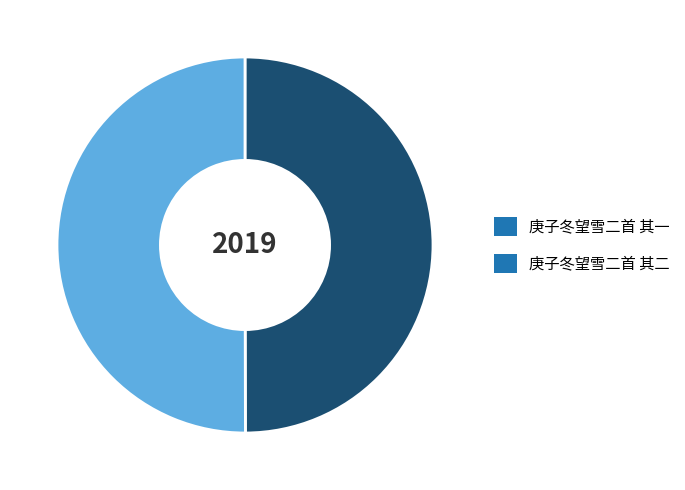

True or false: 庚子冬望雪二首 其一 accounts for 50% of the total.

True